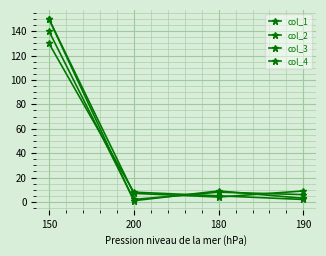

Between 180 and 190, which series saw the biggest shift?

col_3